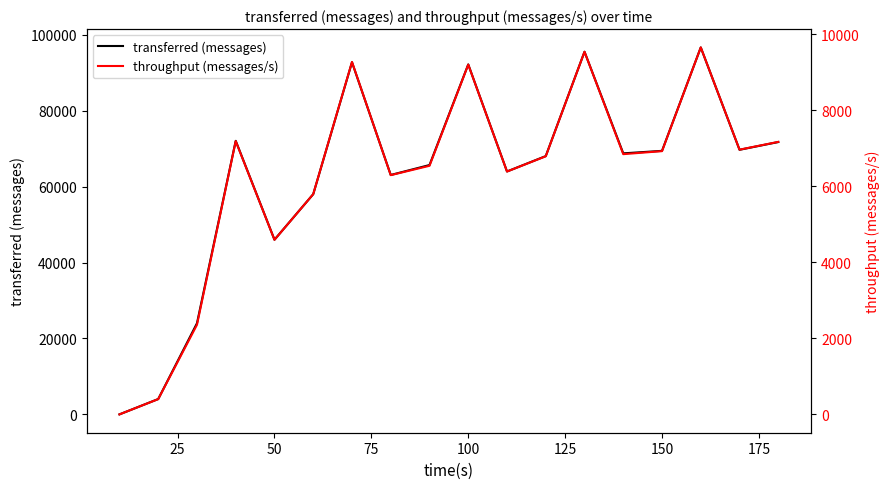

How many lines are shown in the chart?

2